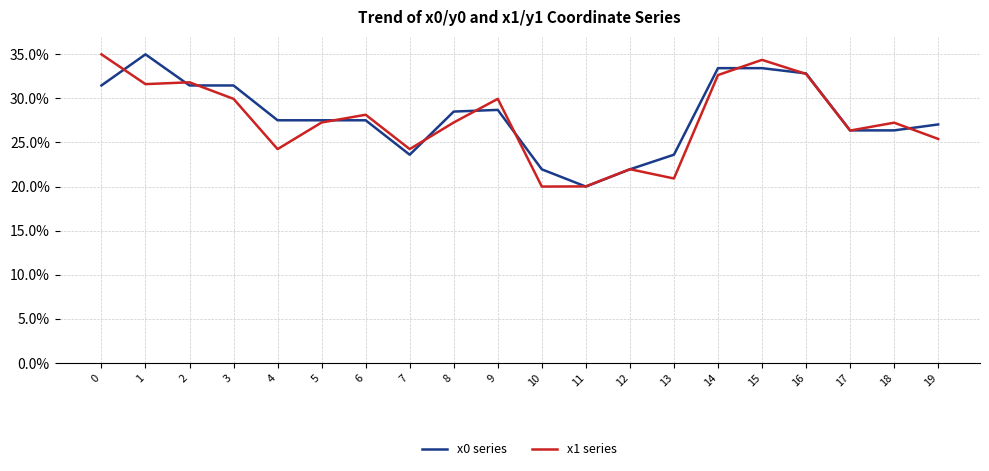

Where is x0 series nearest to the value 0?

11